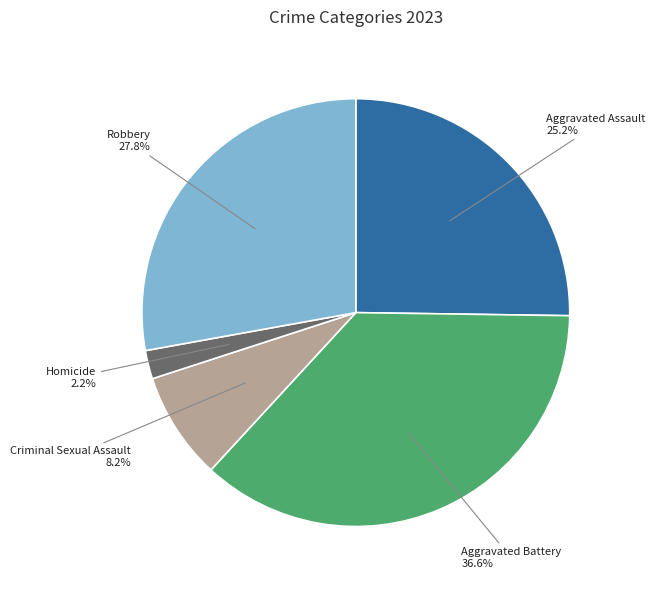

The Aggravated Battery slice represents 37% of the pie. True or false?

True